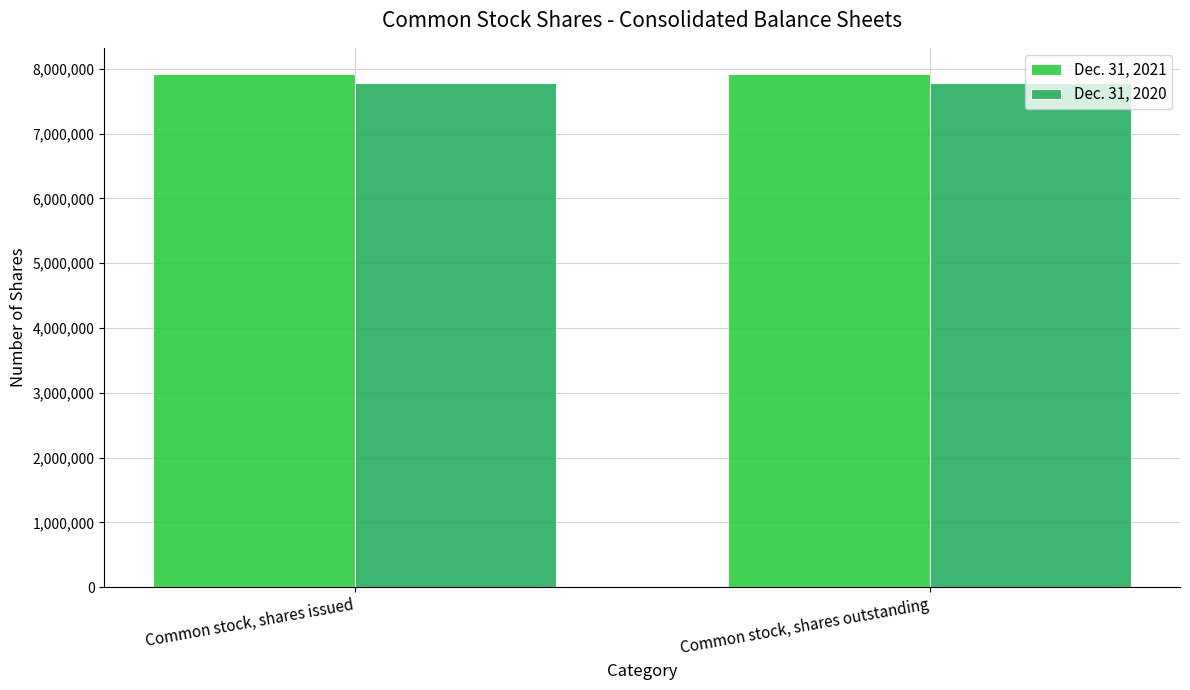

Is the value of Dec. 31, 2020 at Common stock, shares outstanding greater than the value of Dec. 31, 2021 at Common stock, shares issued?

No